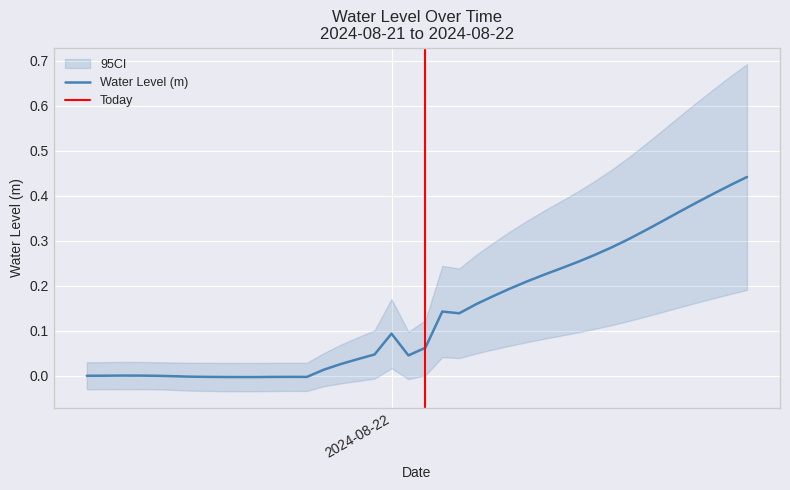

Rank the categories by value from highest to lowest.

2024-08-22 21:00:00, 2024-08-22 20:00:00, 2024-08-22 19:00:00, 2024-08-22 18:00:00, 2024-08-22 17:00:00, 2024-08-22 16:00:00, 2024-08-22 15:00:00, 2024-08-22 14:00:00, 2024-08-22 13:00:00, 2024-08-22 12:00:00, 2024-08-22 11:00:00, 2024-08-22 10:00:00, 2024-08-22 09:00:00, 2024-08-22 08:00:00, 2024-08-22 07:00:00, 2024-08-22 06:00:00, 2024-08-22 05:00:00, 2024-08-22 03:00:00, 2024-08-22 04:00:00, 2024-08-22 00:00:00, 2024-08-22 02:00:00, 2024-08-21 23:00:00, 2024-08-22 01:00:00, 2024-08-21 22:00:00, 2024-08-21 21:00:00, 2024-08-21 20:00:00, 2024-08-21 08:00:00, 2024-08-21 09:00:00, 2024-08-21 07:00:00, 2024-08-21 10:00:00, 2024-08-21 06:00:00, 2024-08-21 11:00:00, 2024-08-21 12:00:00, 2024-08-21 13:00:00, 2024-08-21 18:00:00, 2024-08-21 19:00:00, 2024-08-21 17:00:00, 2024-08-21 14:00:00, 2024-08-21 15:00:00, 2024-08-21 16:00:00